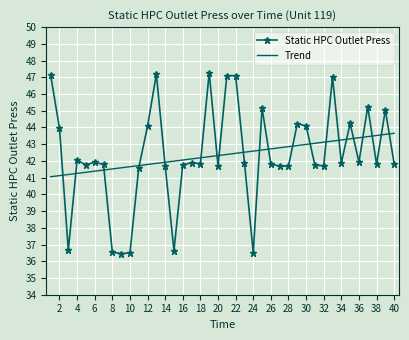

Which series has the largest range (max minus min)?

Static HPC Outlet Press